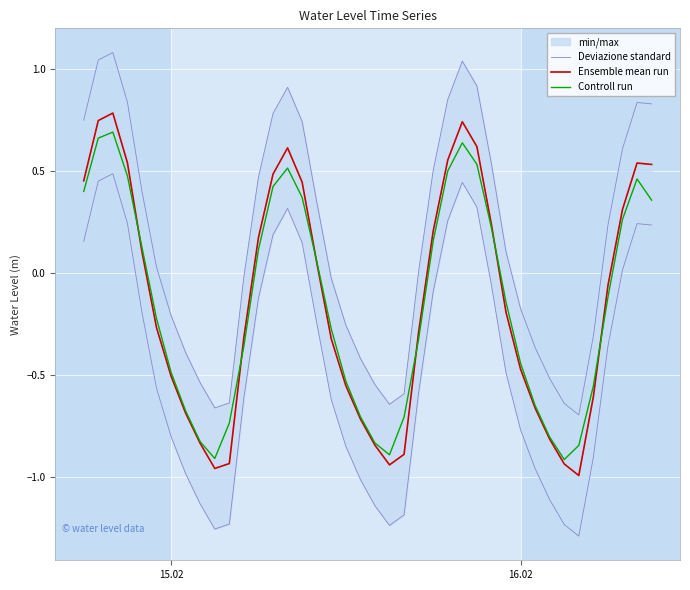

Reading right to left, transcribe all the data shown in this chart.

Deviazione standard: 0.2	0.2	0.0	-0.4	-0.9	-1.3	-1.2	-1.1	-1.0	-0.8	-0.5	-0.1	0.3	0.4	0.3	-0.1	-0.6	-1.2	-1.2	-1.1	-1.0	-0.9	-0.6	-0.2	0.1	0.3	0.2	-0.1	-0.6	-1.2	-1.3	-1.1	-1.0	-0.8	-0.6	-0.2	0.2	0.5	0.5	0.2
Ensemble mean run: 0.5	0.5	0.3	-0.1	-0.6	-1.0	-0.9	-0.8	-0.7	-0.5	-0.2	0.2	0.6	0.7	0.6	0.2	-0.3	-0.9	-0.9	-0.8	-0.7	-0.6	-0.3	0.1	0.4	0.6	0.5	0.2	-0.3	-0.9	-1.0	-0.8	-0.7	-0.5	-0.3	0.1	0.5	0.8	0.7	0.5
Controll run: 0.4	0.5	0.3	-0.1	-0.6	-0.8	-0.9	-0.8	-0.7	-0.4	-0.1	0.2	0.5	0.6	0.5	0.2	-0.3	-0.7	-0.9	-0.8	-0.7	-0.5	-0.3	0.1	0.4	0.5	0.4	0.1	-0.4	-0.7	-0.9	-0.8	-0.7	-0.5	-0.2	0.1	0.5	0.7	0.7	0.4